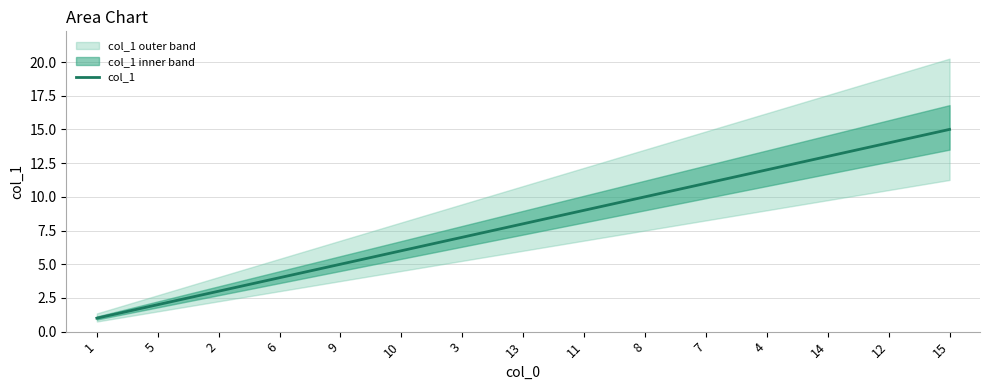

At which label does the data first exceed 8?

11